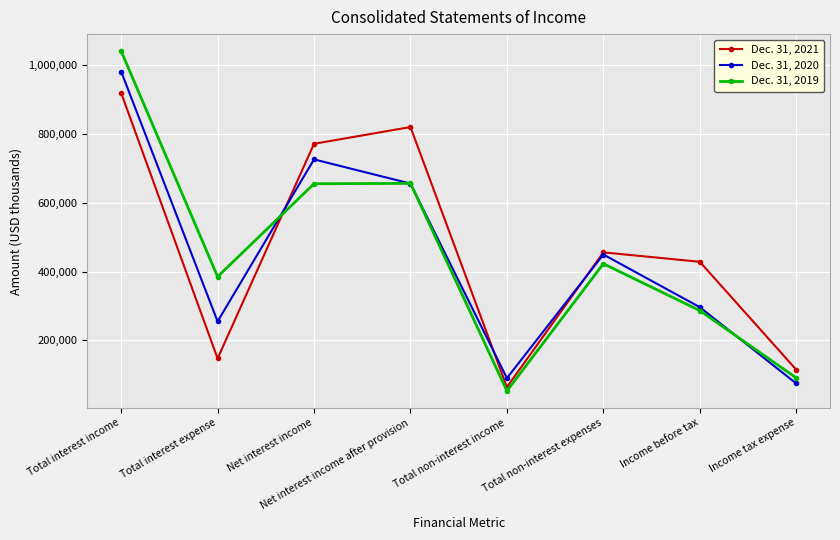

What is the average value of the Dec. 31, 2020 series?

441105